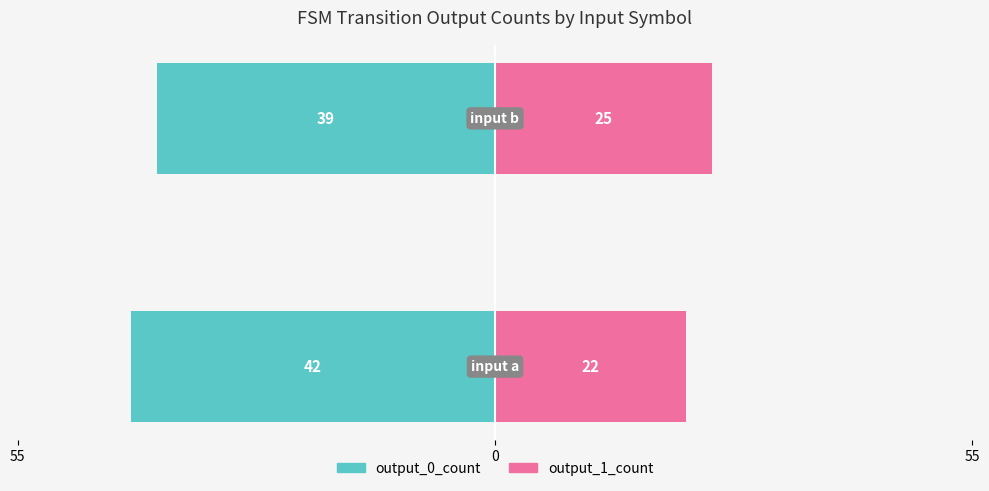

What is the approximate value of output_0_count at 0?

-39